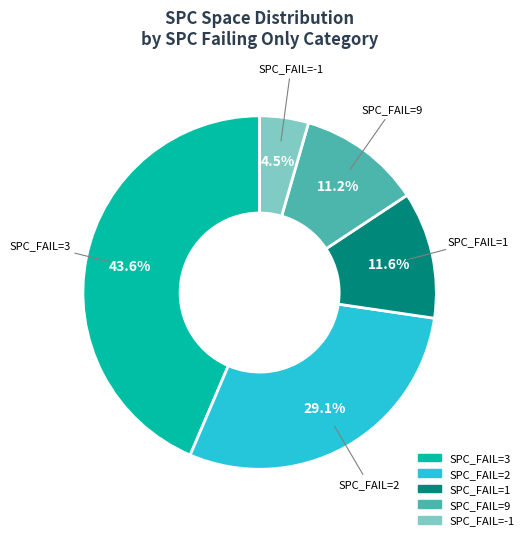

Does any single category account for the majority?

No